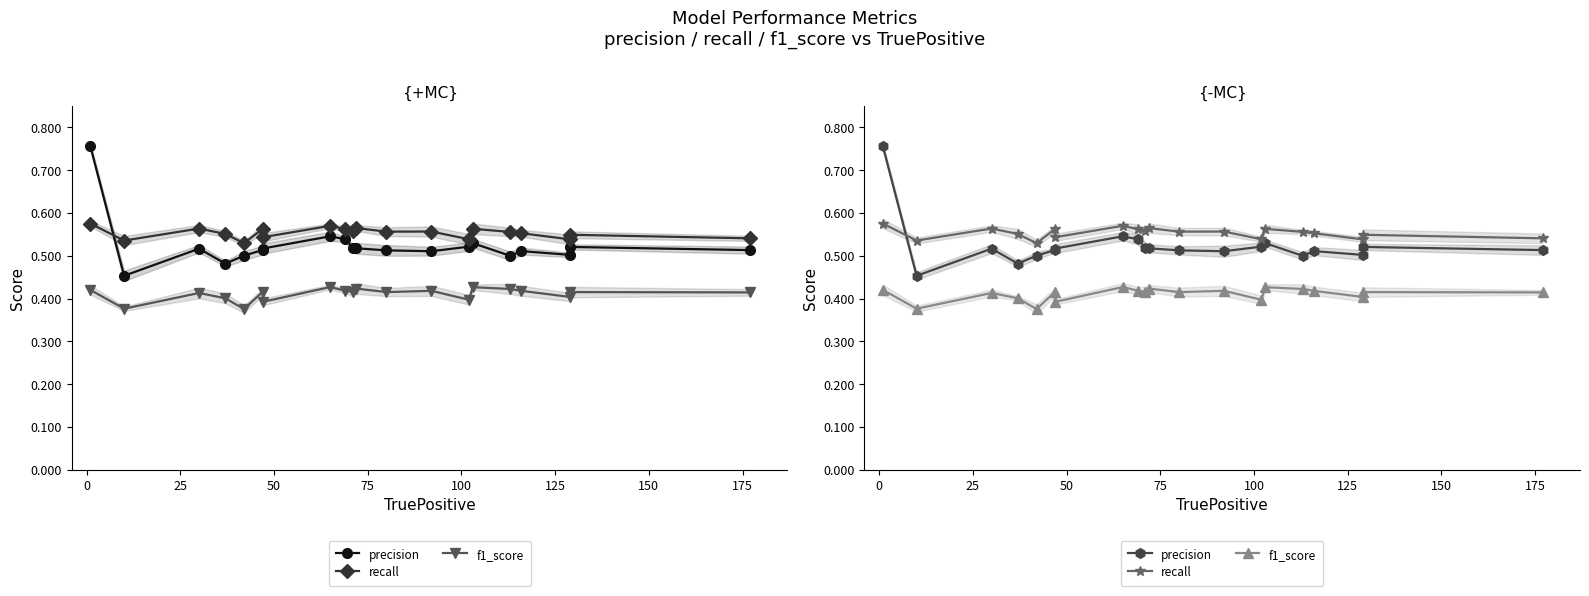

Does the chart have visible grid lines?

No